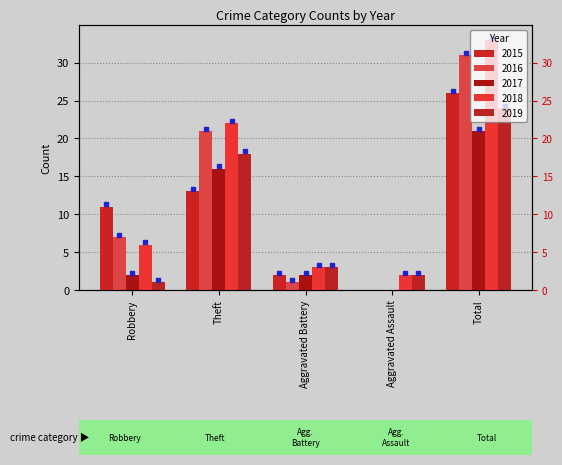

At Aggravated Battery, list the series in order from largest to smallest.

2018, 2019, 2015, 2017, 2016